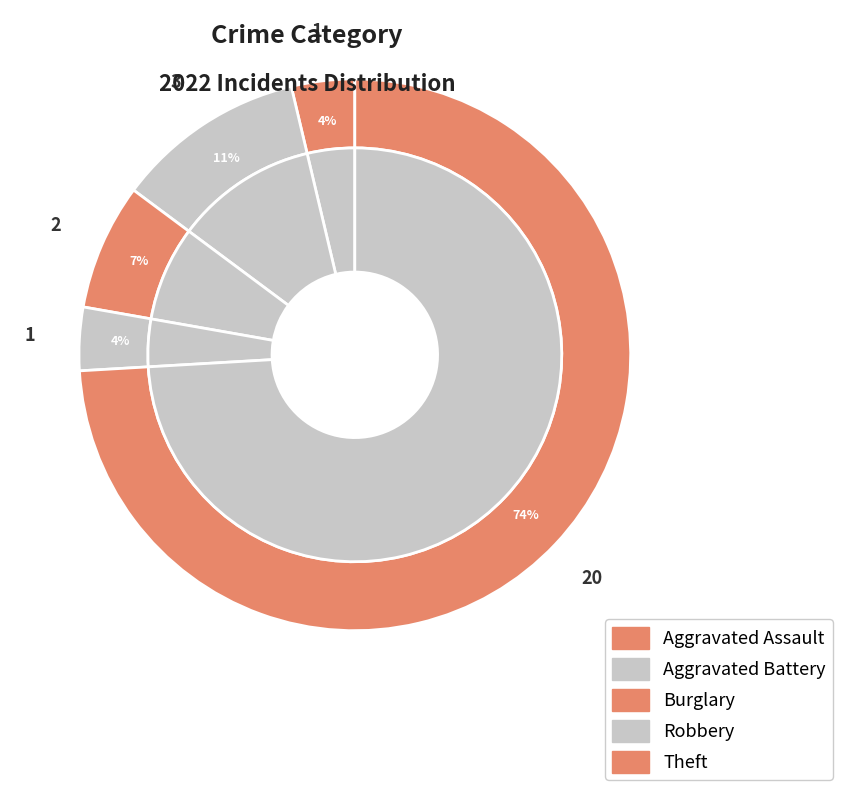

To the nearest percent, what percentage of the pie is Theft?

74%